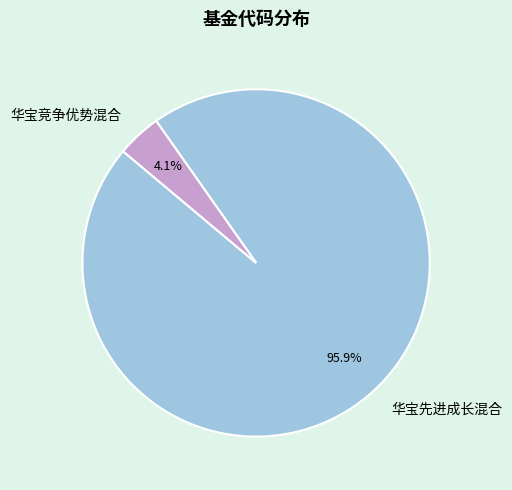

Does any single category account for the majority?

Yes